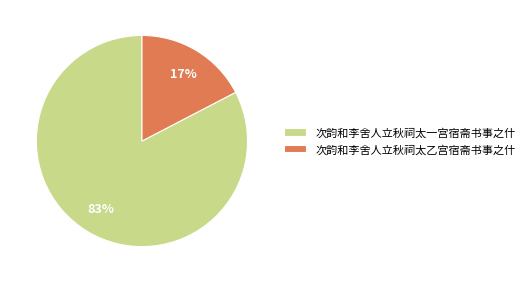

What percentage is the 次韵和李舍人立秋祠太一宫宿斋书事之什 slice, to the nearest percent?

83%